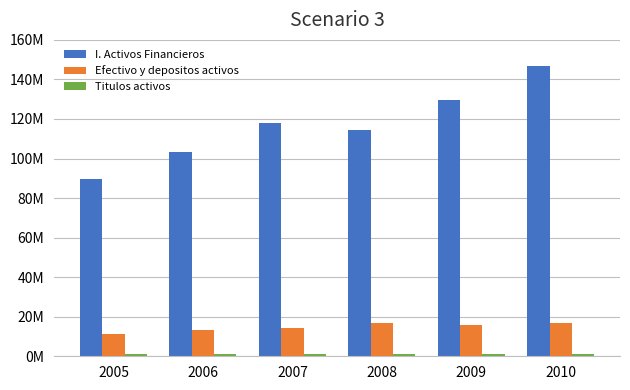

Does the chart contain stacked bars?

No